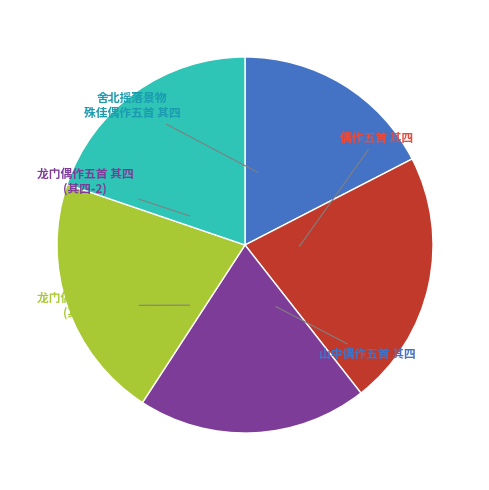

Is there any slice that represents more than half of the pie?

No